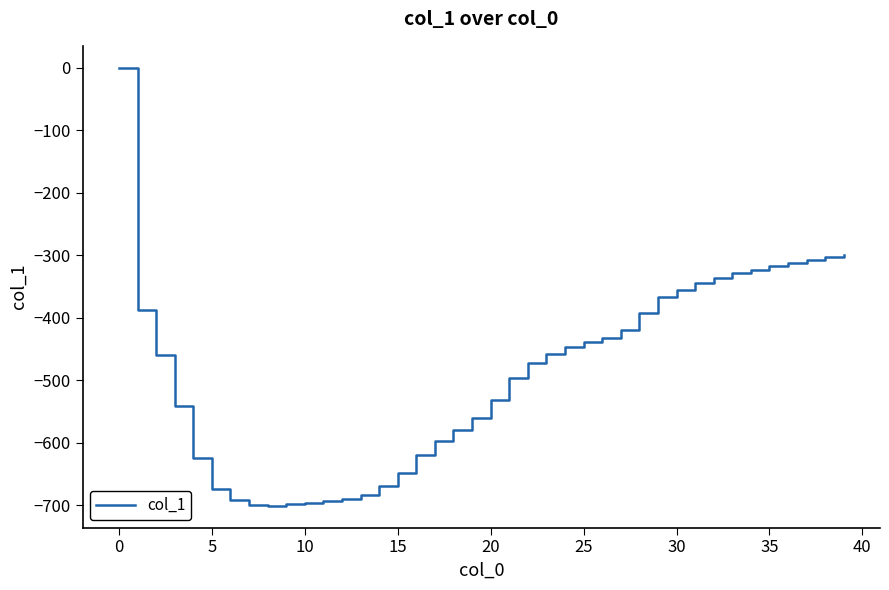

What is the difference between the maximum and minimum values?

701